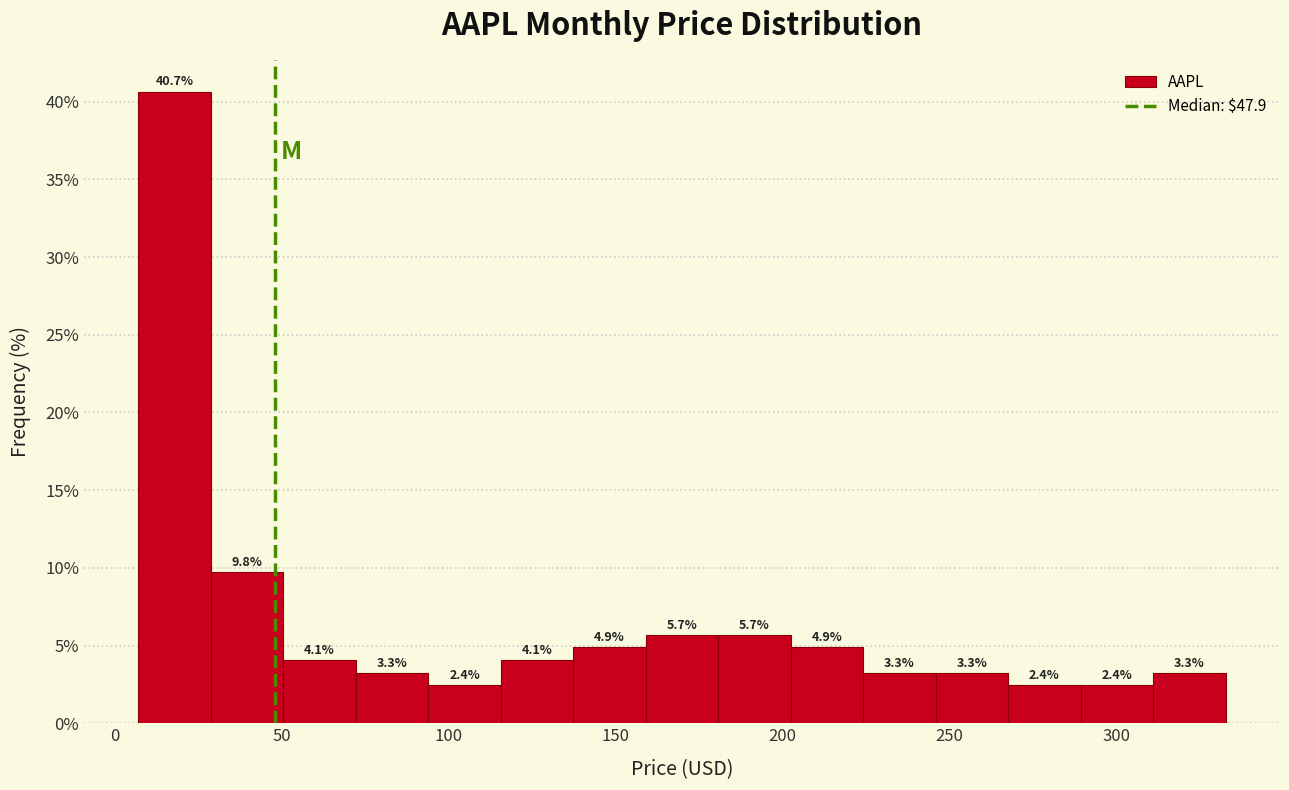

What is the height of the bar covering 115 to 135 on the x-axis? The bar edges are not printed on the chart, so give them approximately, as read against the axis.

4.1